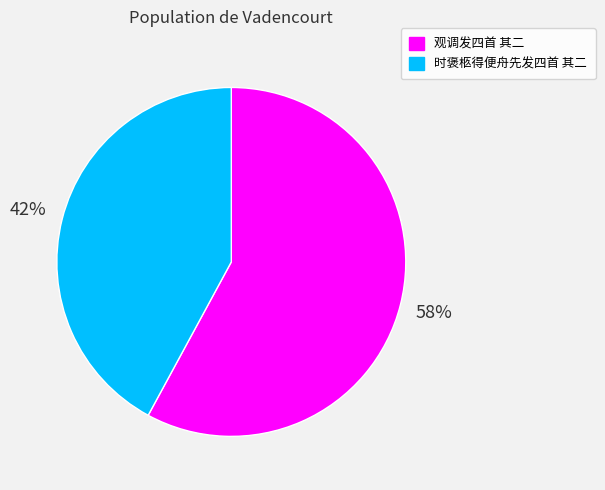

What percentage is the 观调发四首 其二 slice, to the nearest percent?

58%